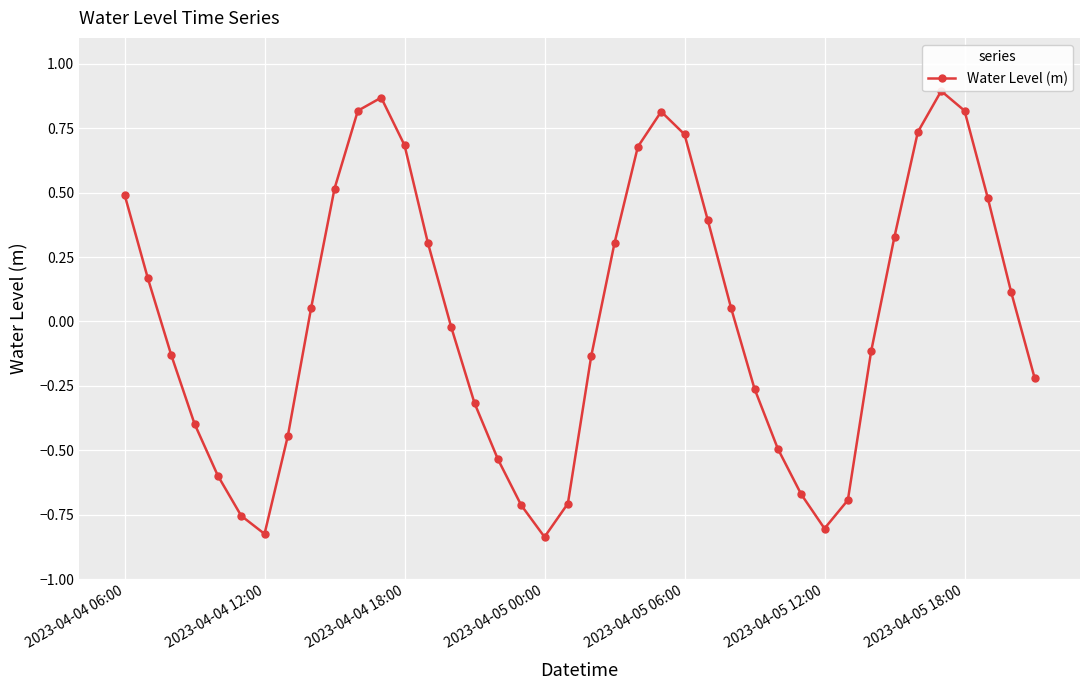

How many points are lower than both their immediate neighbors (excluding endpoints)?

3